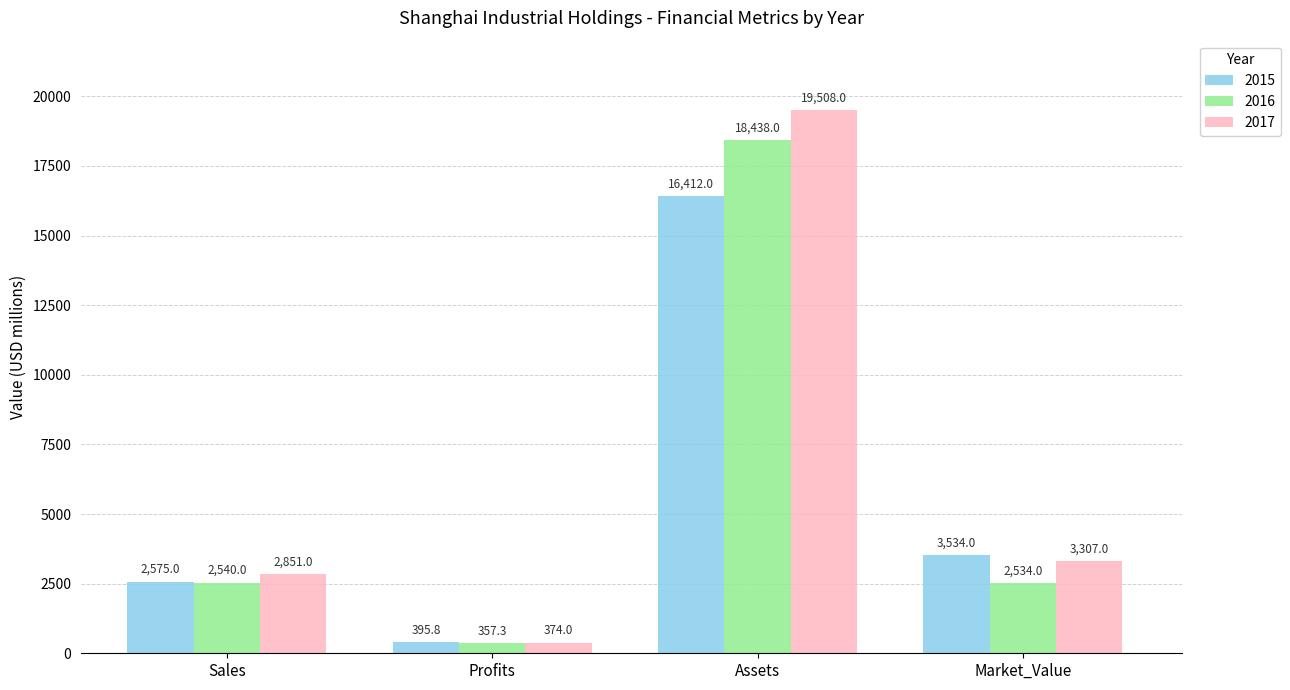

What is the spread (max minus min) of values at Sales?

311.0